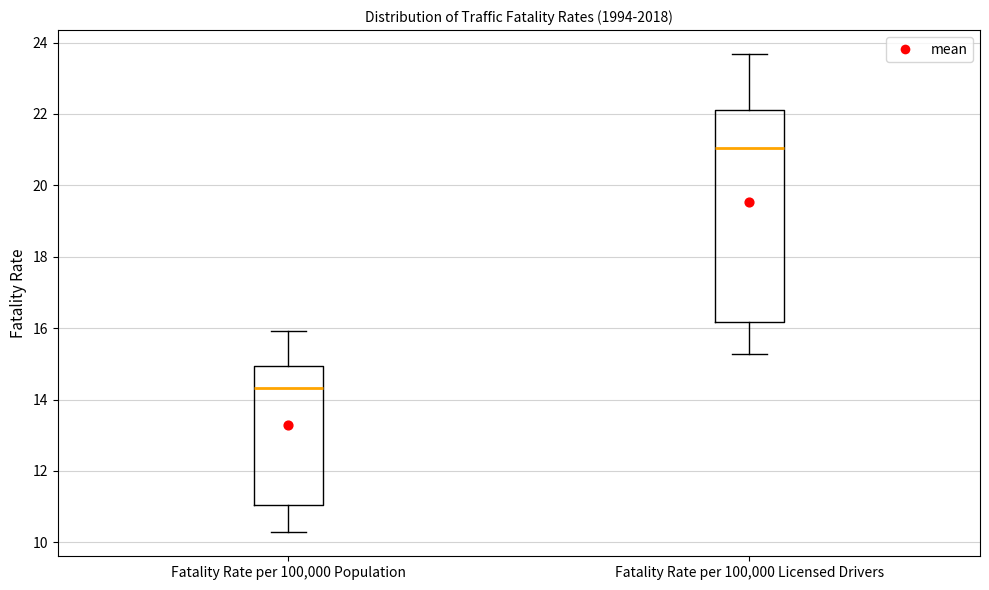

Where does the lower whisker of the box for Fatality Rate per 100,000 Licensed Drivers end on the y-axis? The values are not printed on the chart, so give them approximately, as read against the axis.

15.2